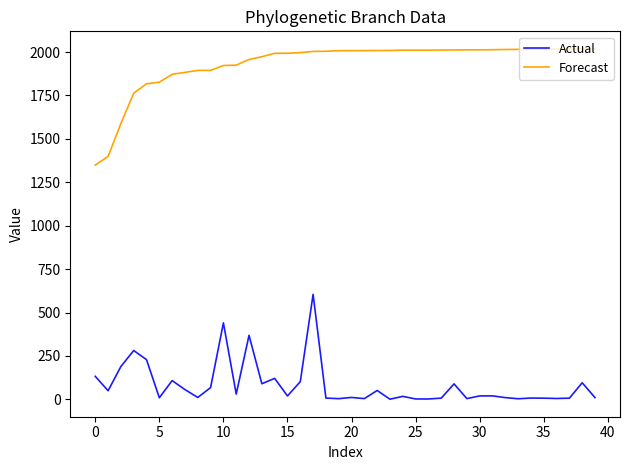

Which series has the largest total across all categories?

Forecast